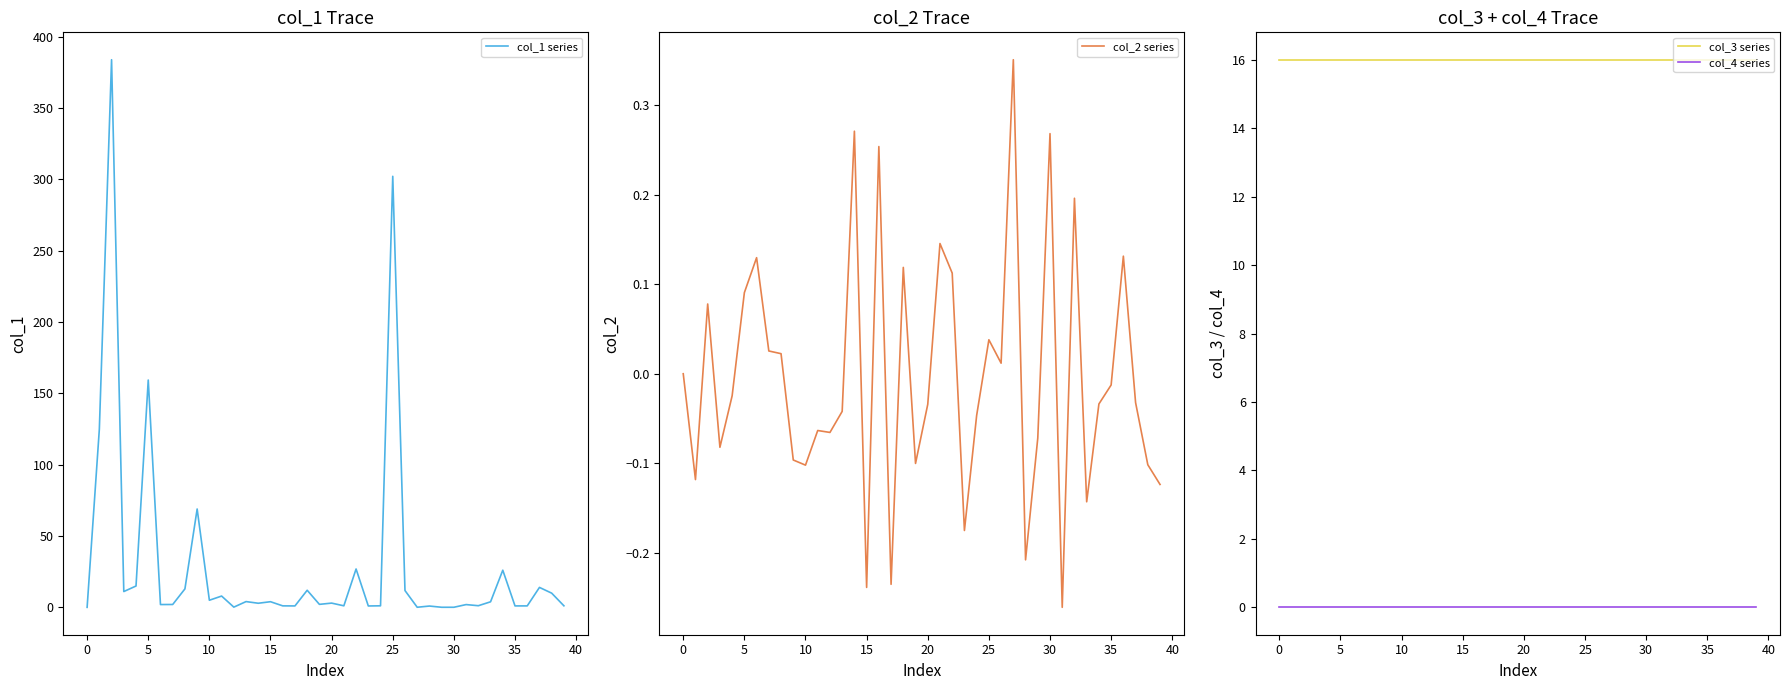

Is it true that col_2 series equals 0.0 at 0?

True